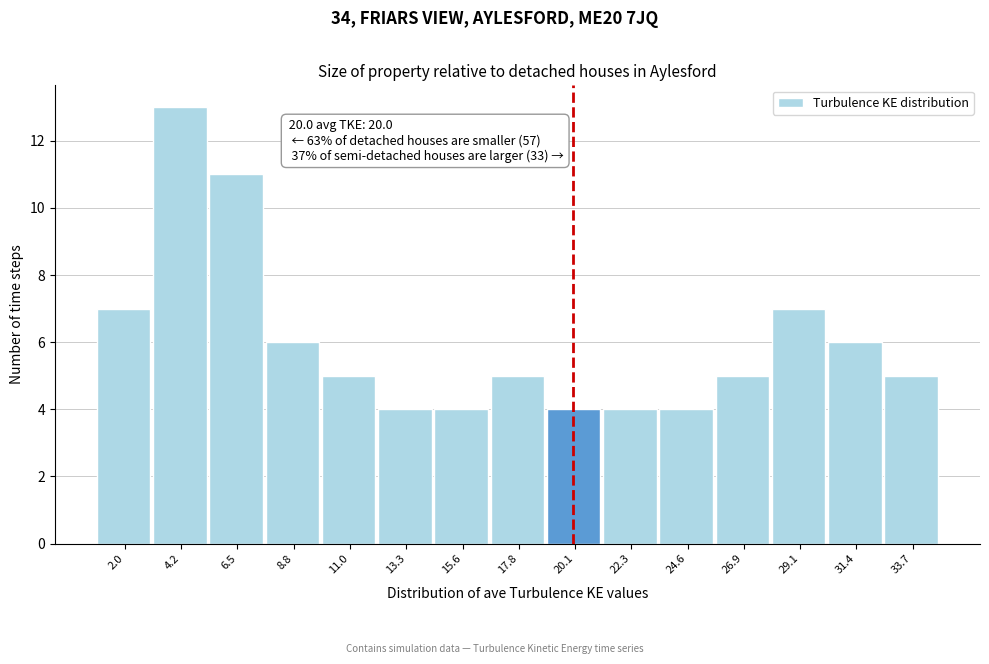

Which range on the x-axis has the tallest bar?

3.0 to 5.5